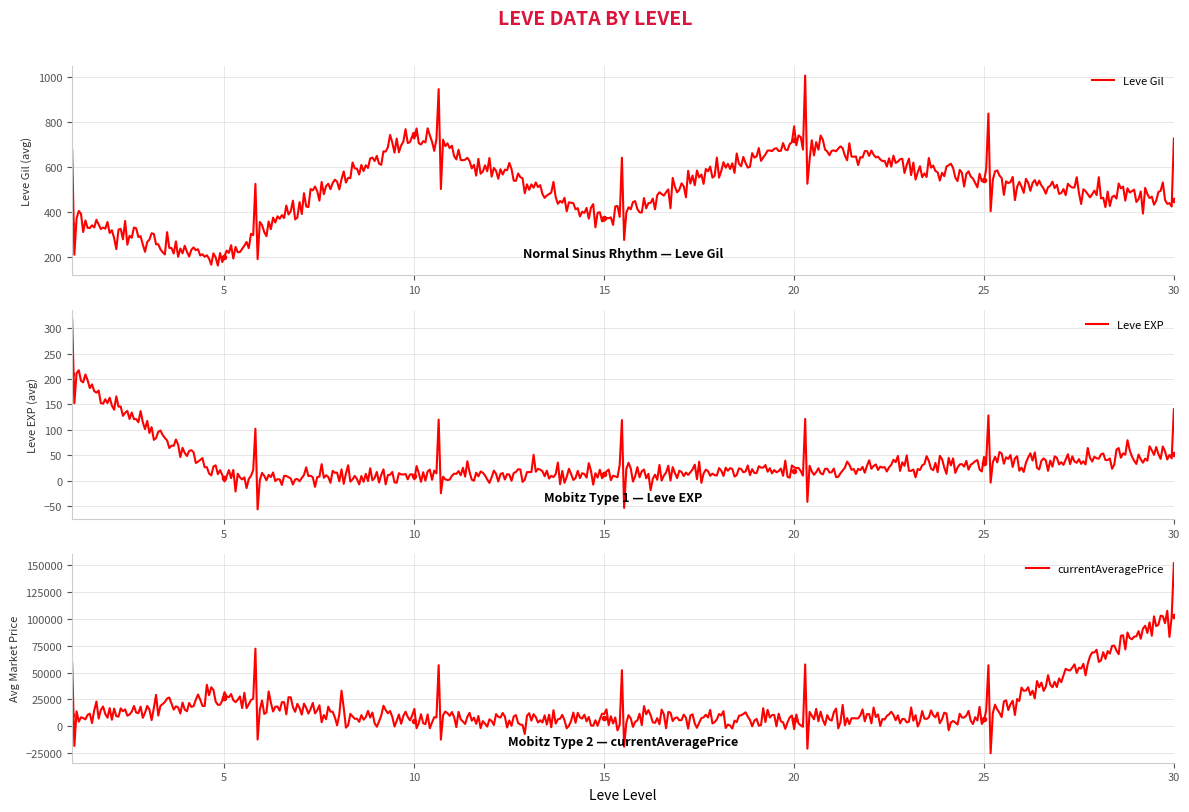

True or false: currentAveragePrice has more than 0 interior local peaks.

True